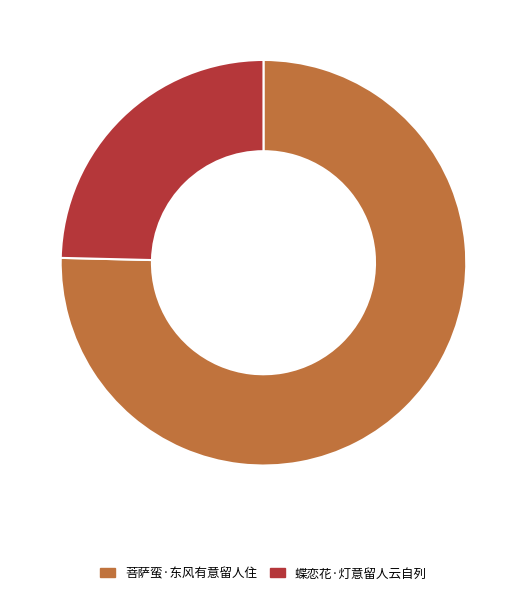

Which category has the smallest portion of the pie?

蝶恋花·灯意留人云自列